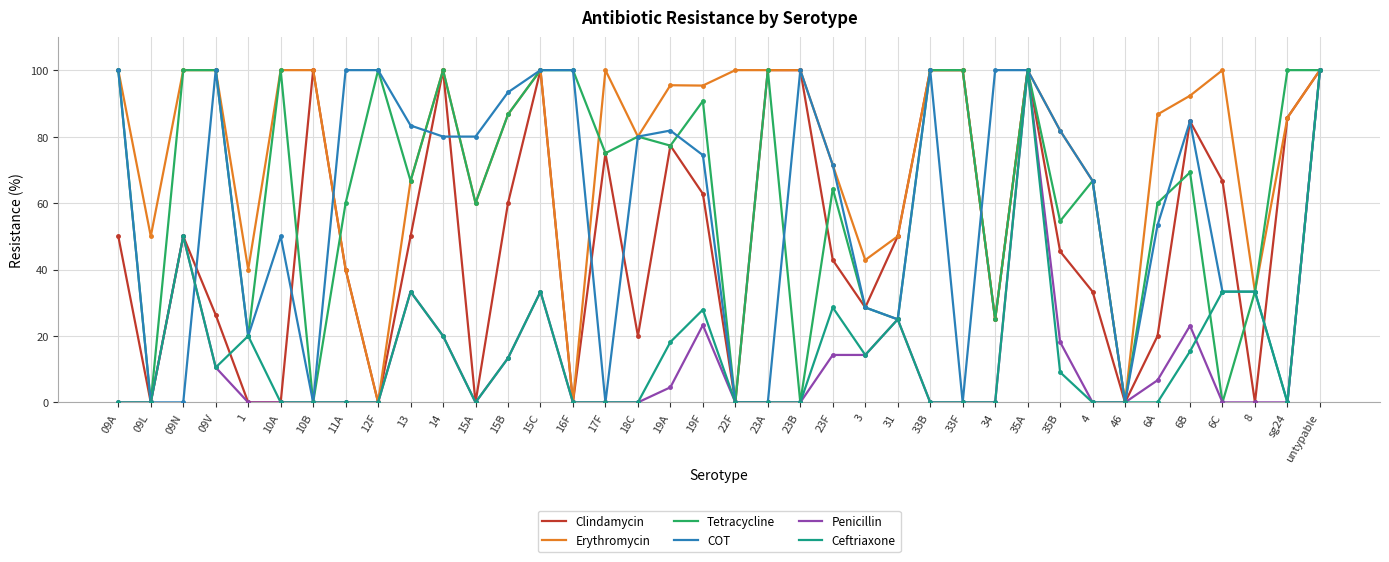

Which series has the largest total across all categories?

Erythromycin